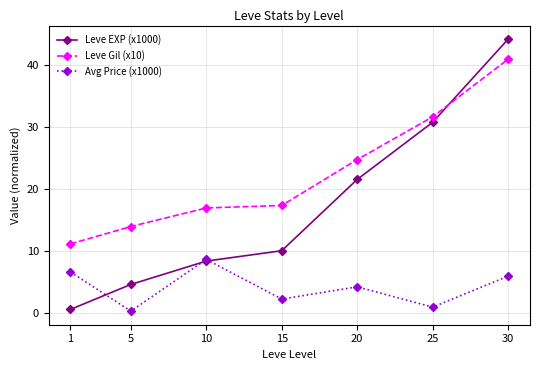

How many interior local valleys does the Avg Price (x1000) series have?

3